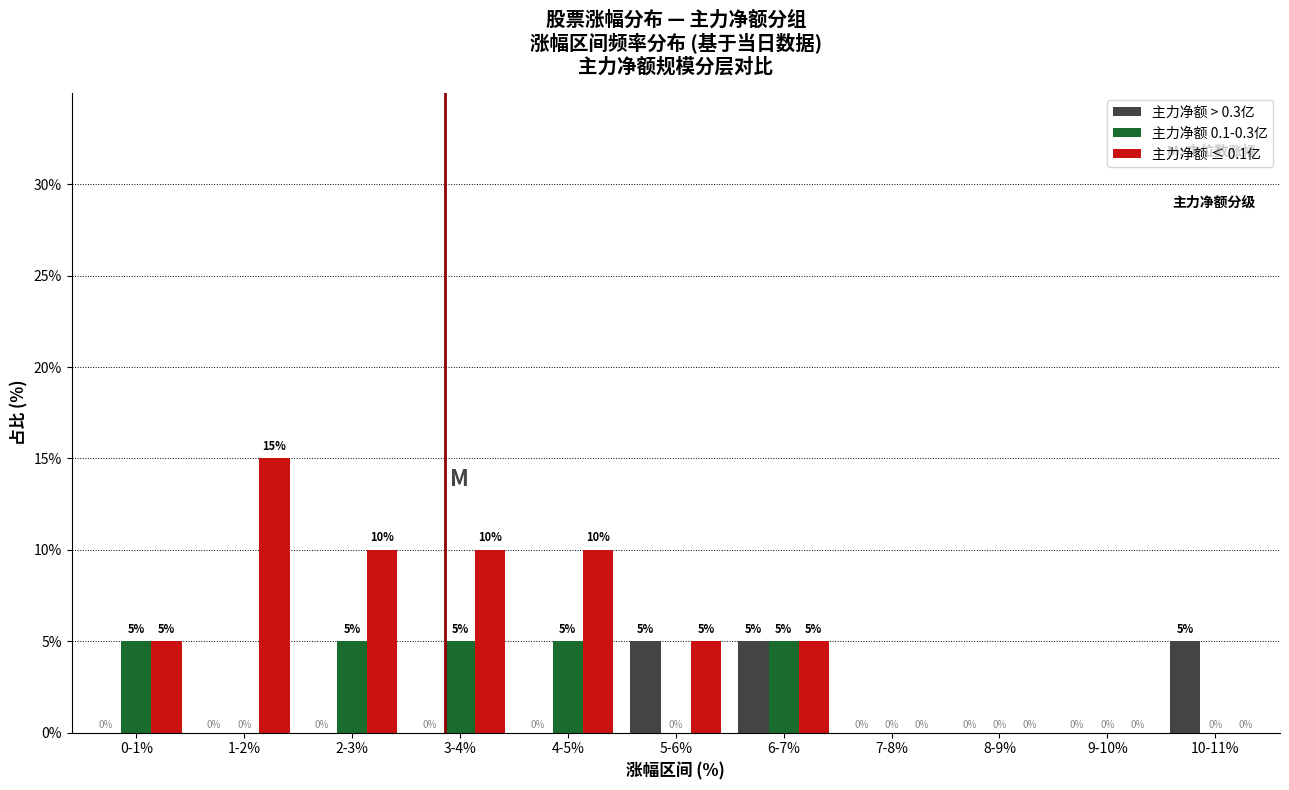

Reading right to left, list all the values displayed in this chart.

主力净额 > 0.3亿: 10-11%=5	9-10%=0	8-9%=0	7-8%=0	6-7%=5	5-6%=5	4-5%=0	3-4%=0	2-3%=0	1-2%=0	0-1%=0
主力净额 0.1-0.3亿: 10-11%=0	9-10%=0	8-9%=0	7-8%=0	6-7%=5	5-6%=0	4-5%=5	3-4%=5	2-3%=5	1-2%=0	0-1%=5
主力净额 ≤ 0.1亿: 10-11%=0	9-10%=0	8-9%=0	7-8%=0	6-7%=5	5-6%=5	4-5%=10	3-4%=10	2-3%=10	1-2%=15	0-1%=5